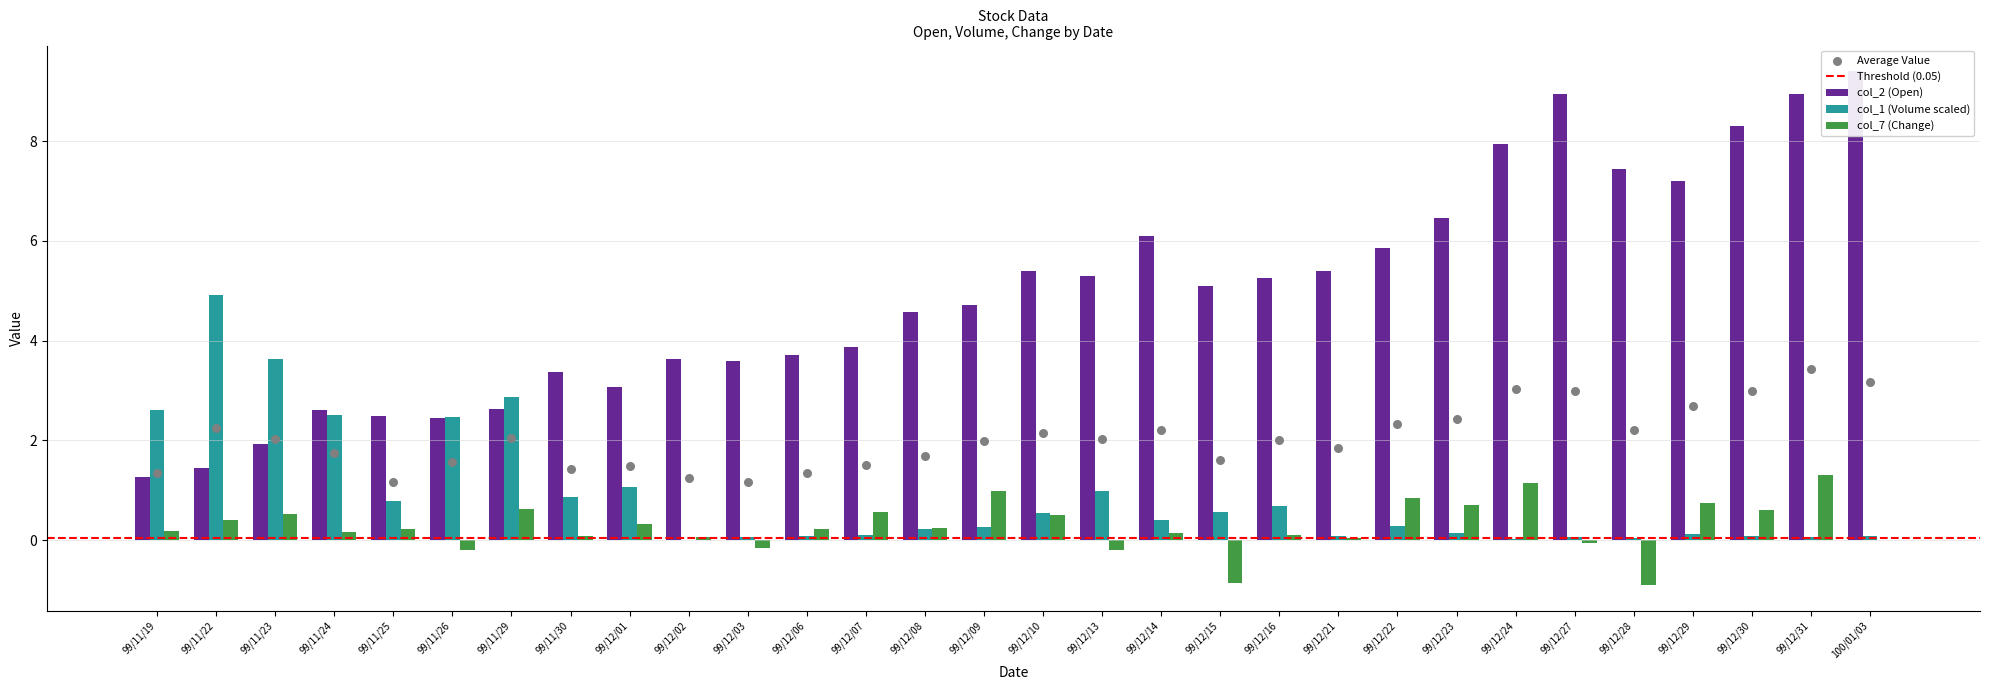

What is the total value across all series at 99/12/01?

4.5